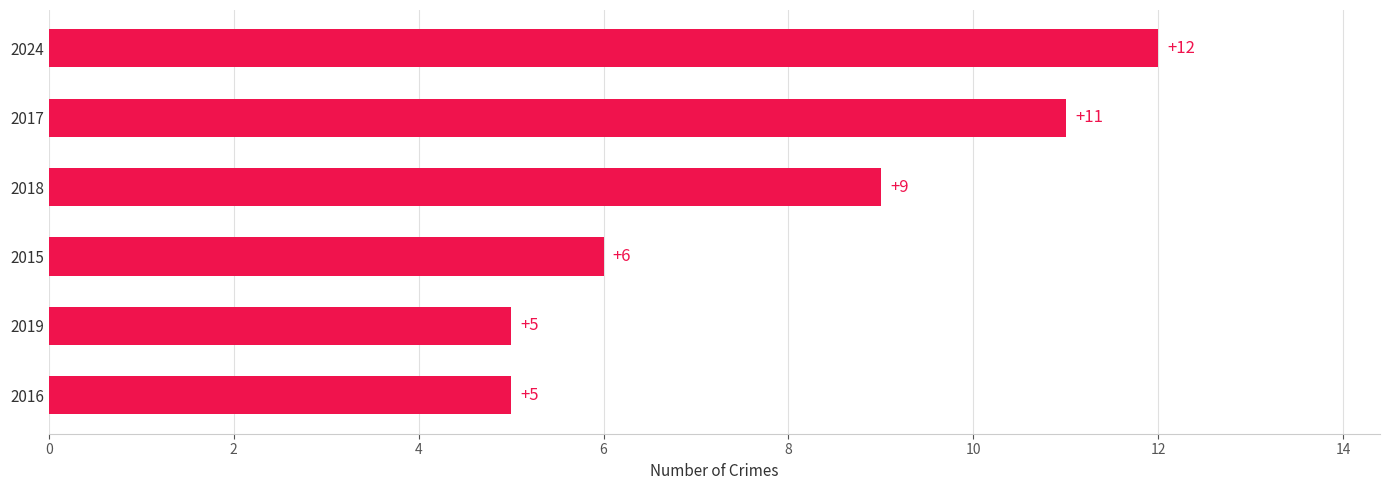

Does the chart contain stacked bars?

No